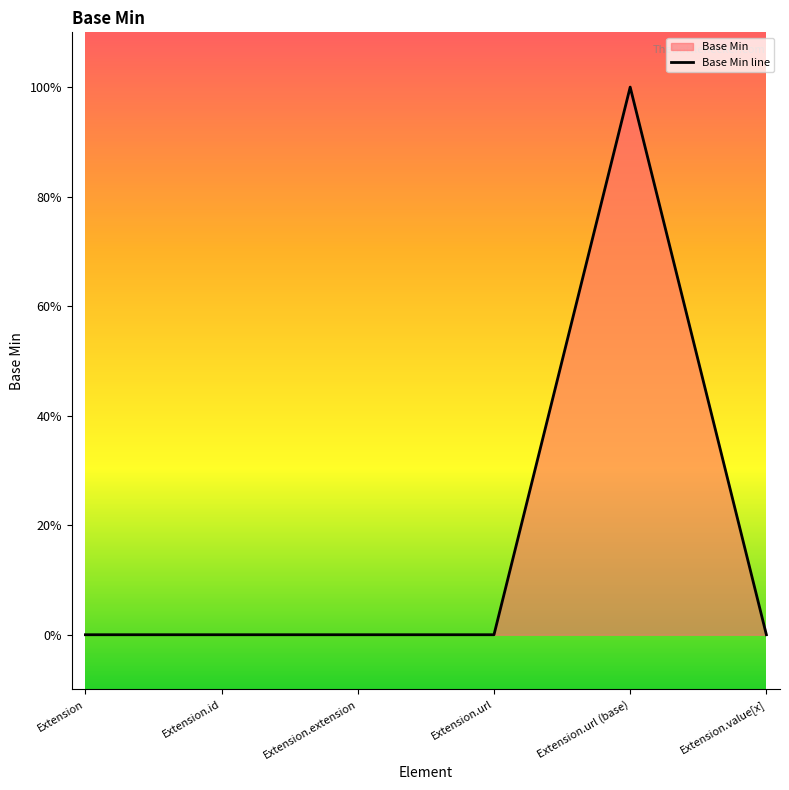

Rank the categories by value from lowest to highest.

Extension, Extension.id, Extension.extension, Extension.url, Extension.value[x], Extension.url (base)